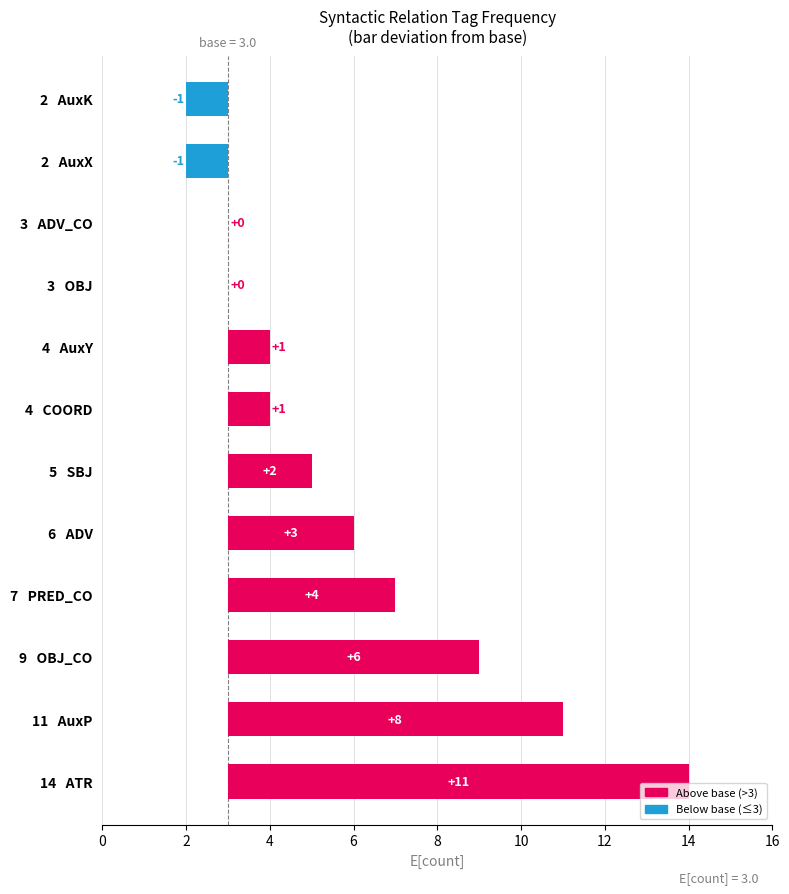

Is it true that the value at 6 ADV is 5?

False